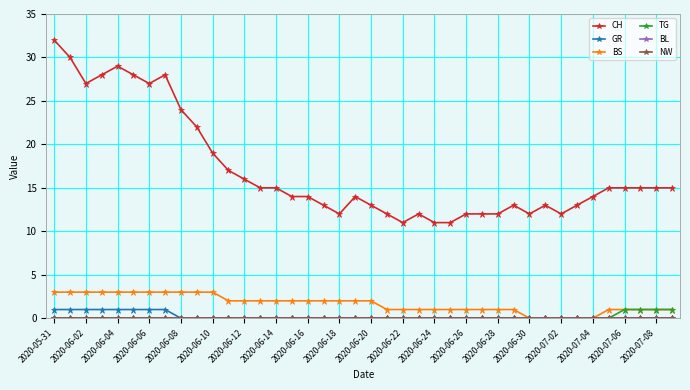

True or false: BS and BL intersect in this chart.

False